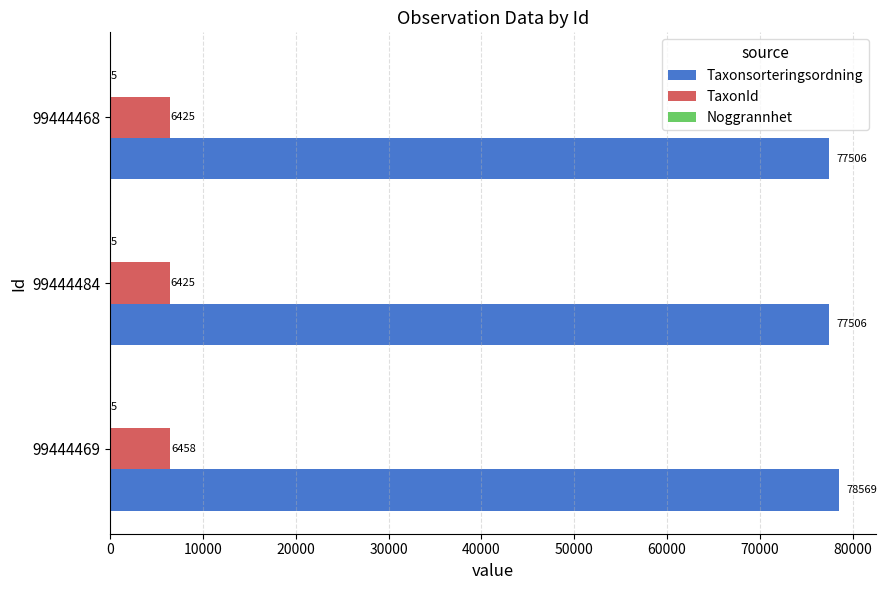

The value of TaxonId at 99444469 is 6458. True or false?

True